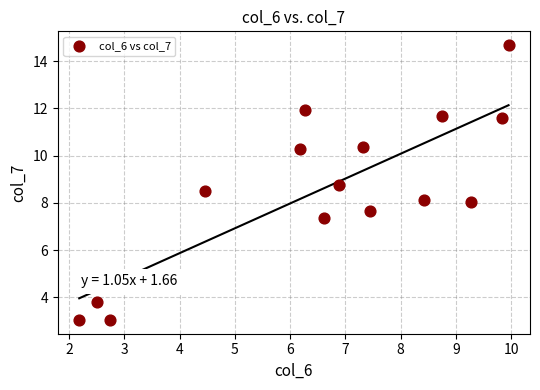

What is the range of Y values (max minus min)?

11.6